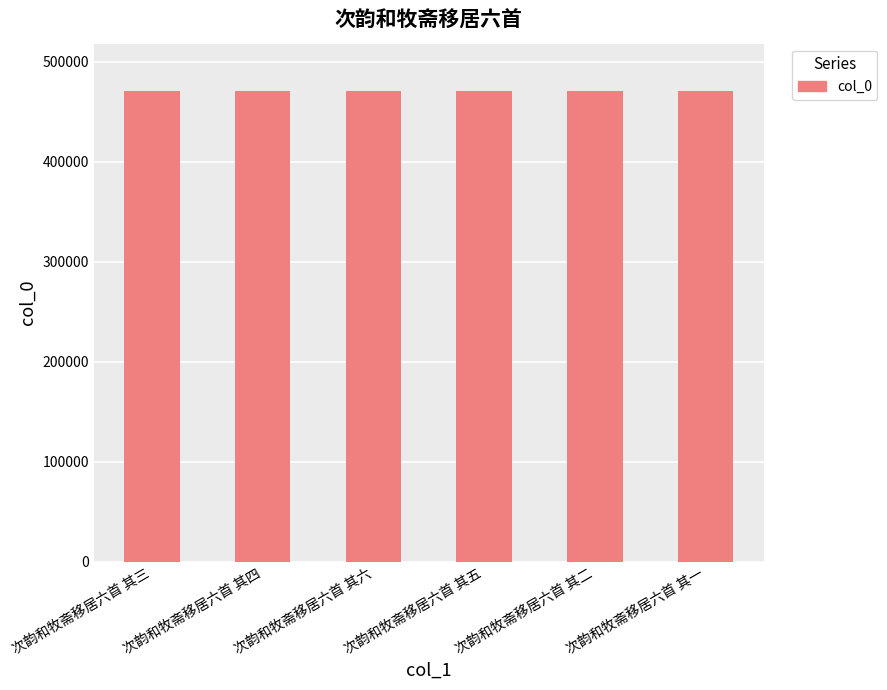

What is the greatest value displayed?

471067